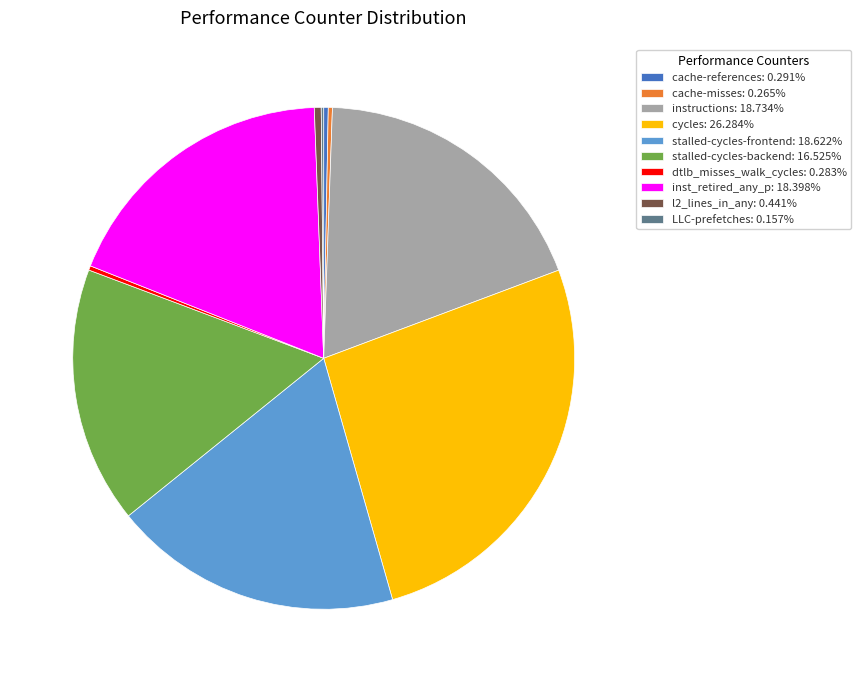

Is it true that cycles is 26% of the pie?

True